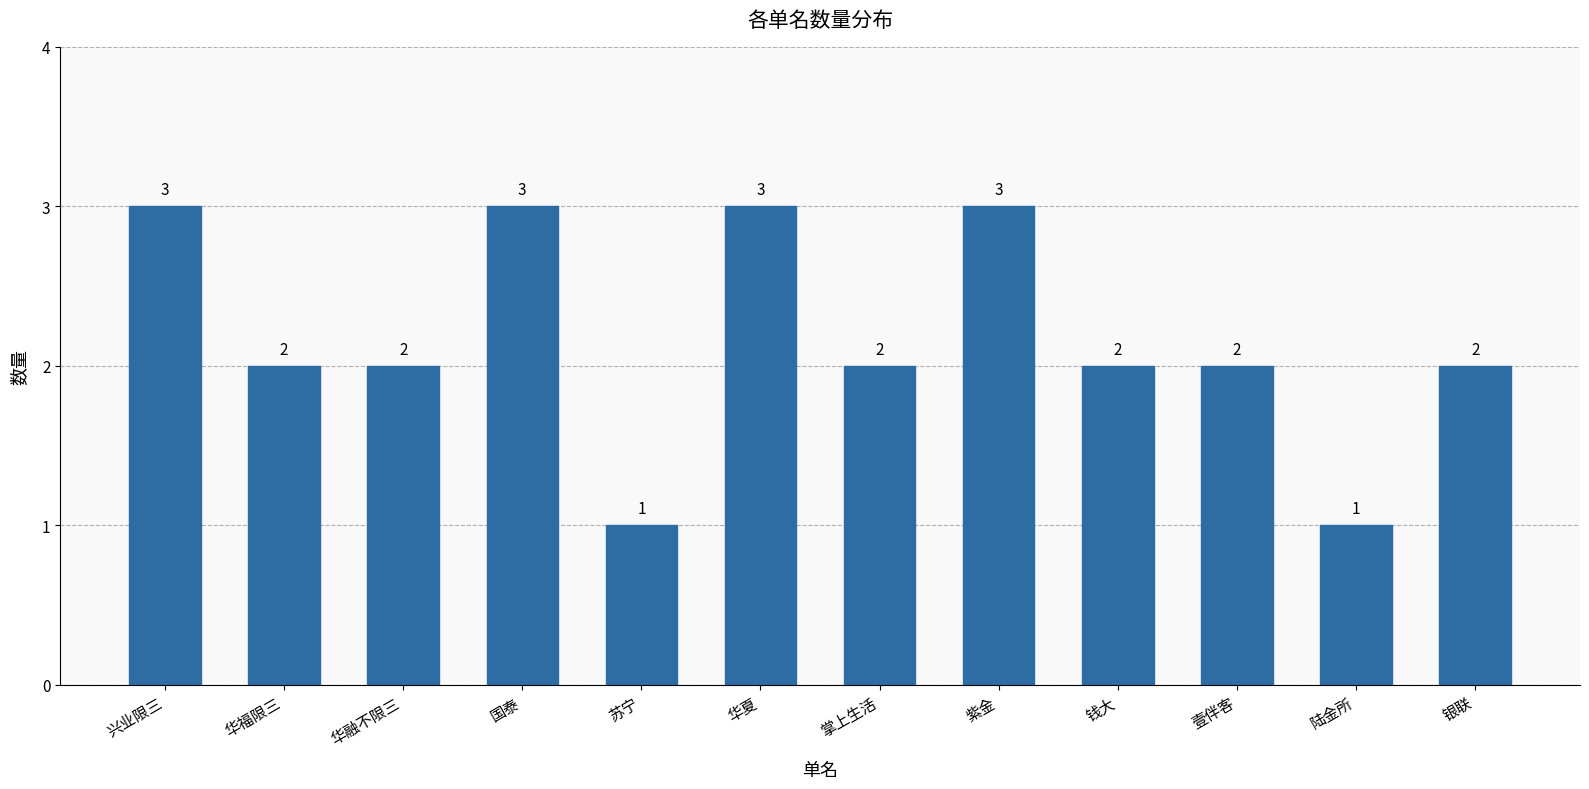

How many values are between 2 and 3?

10